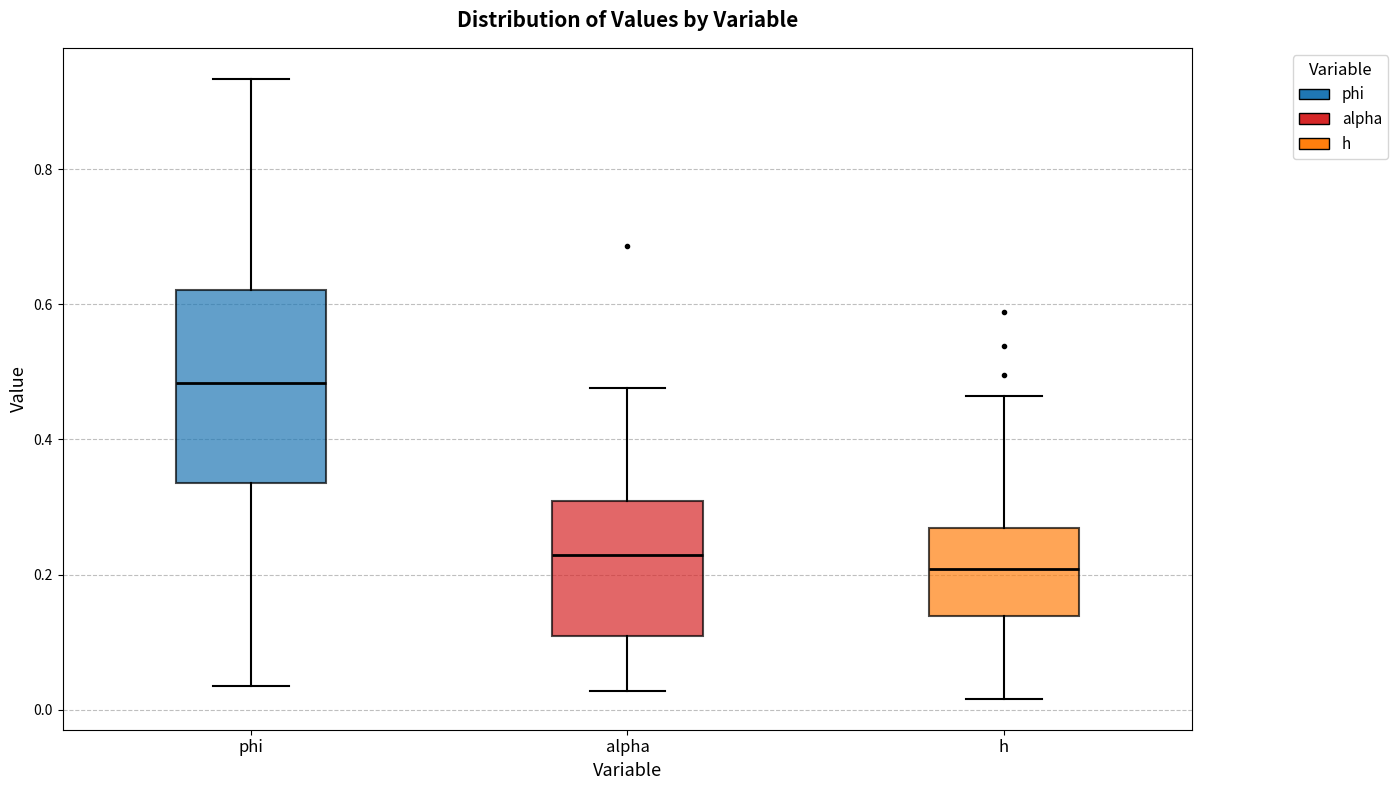

Where is the lower edge of the box for h on the y-axis? The values are not printed on the chart, so give them approximately, as read against the axis.

0.14